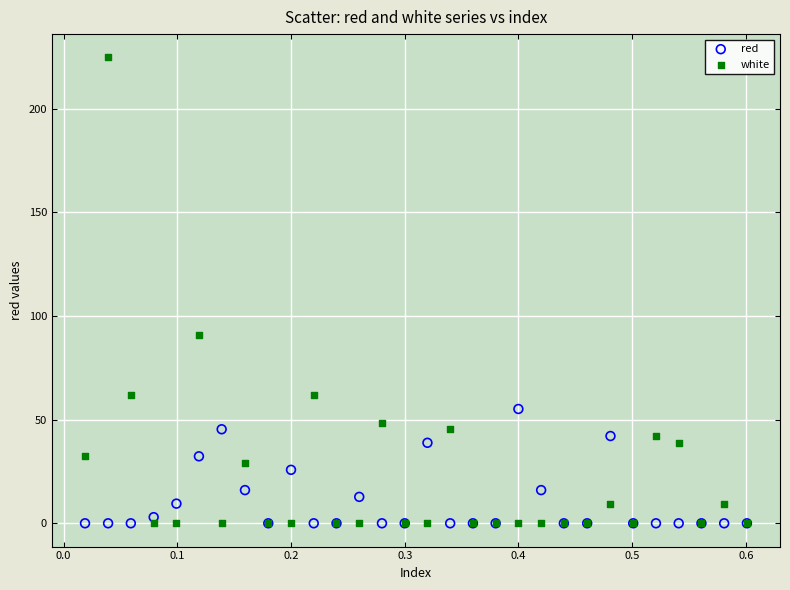

Across all series, what Y value is closest to 112?

91.0